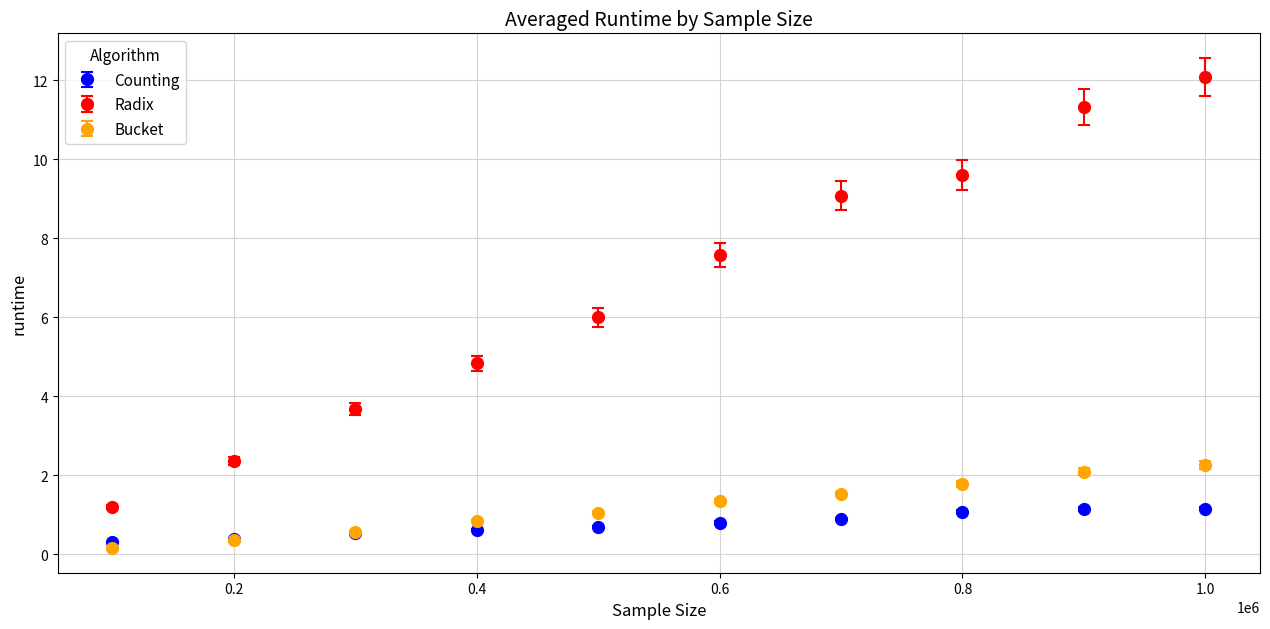

Which series has the largest total across all categories?

Radix